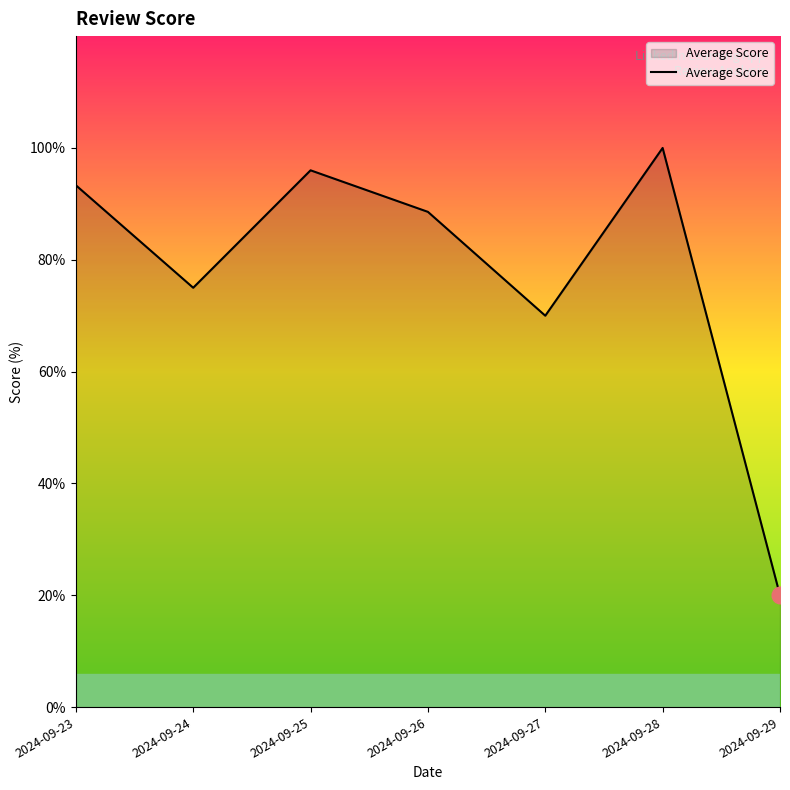

Does the chart have visible grid lines?

No